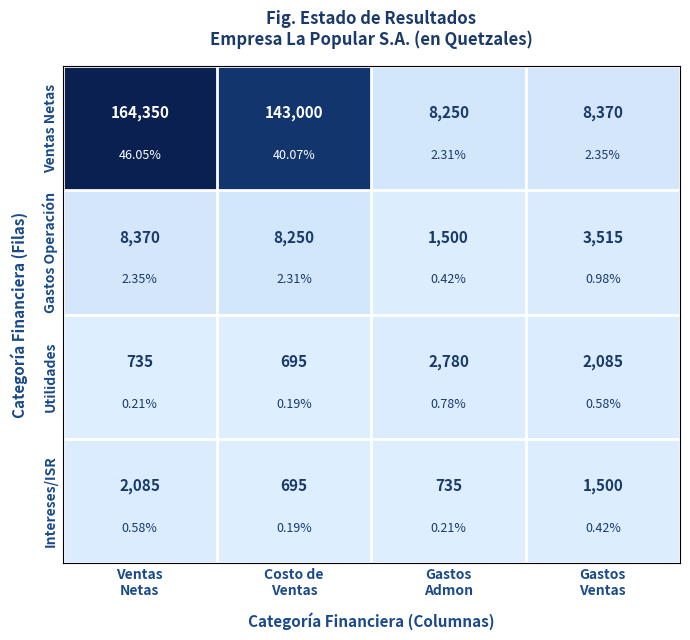

Which series has the largest total across all categories?

Ventas Netas